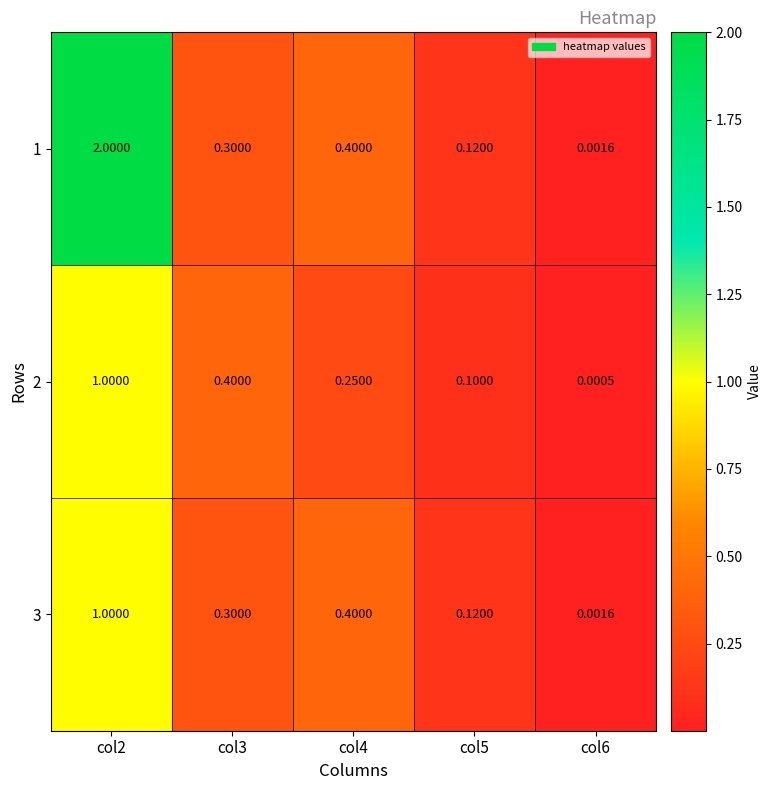

How many series are shown in this chart?

3